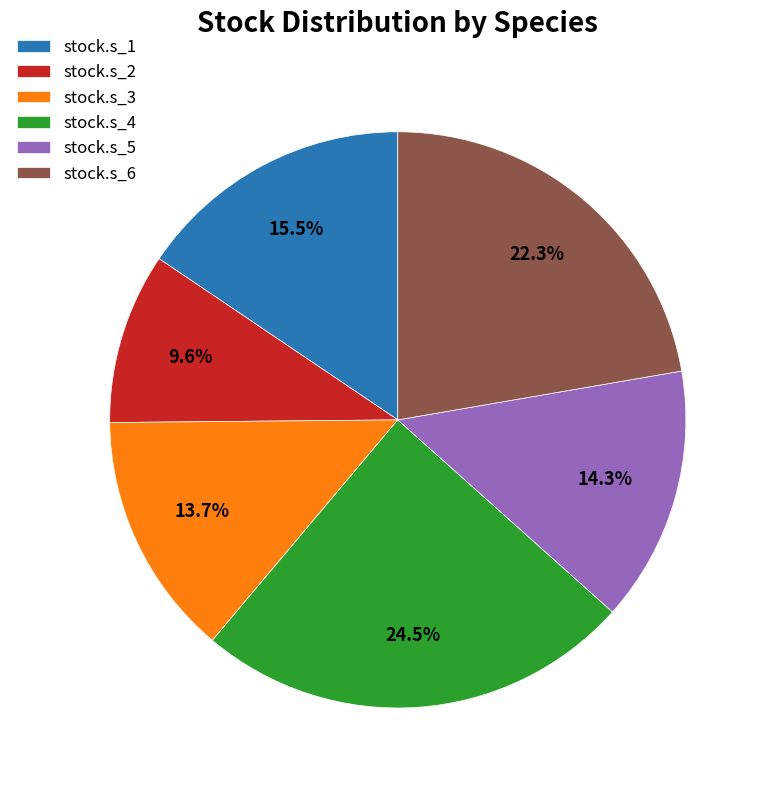

To the nearest percent, what is the average slice percentage?

17%